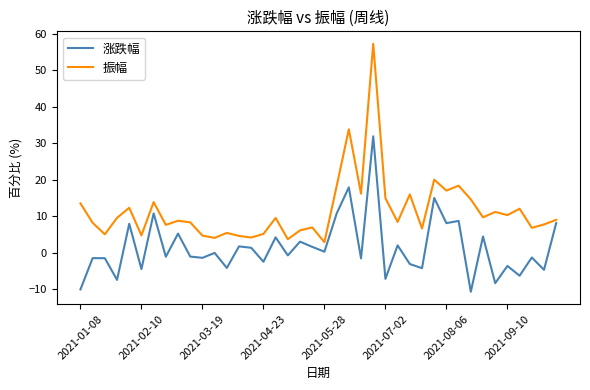

List the series in order of their overall mean, highest first.

振幅, 涨跌幅